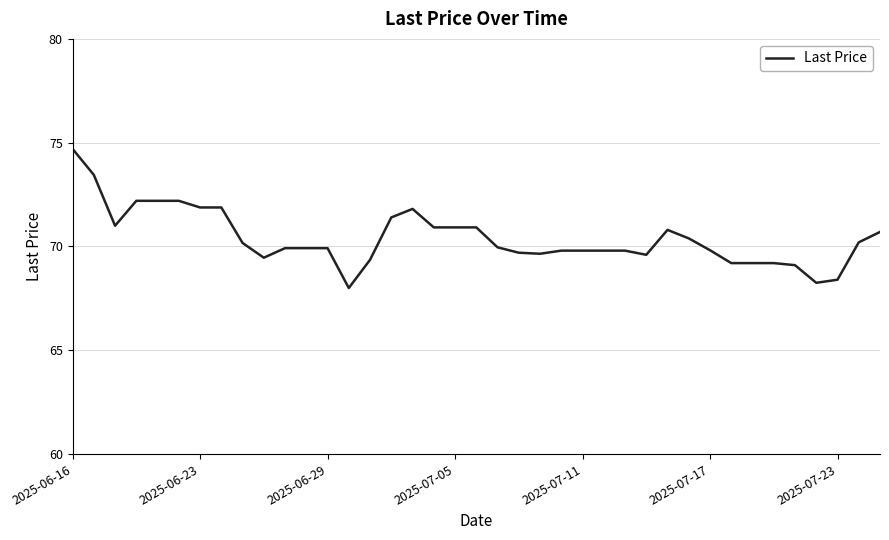

How many values are below 69?

3